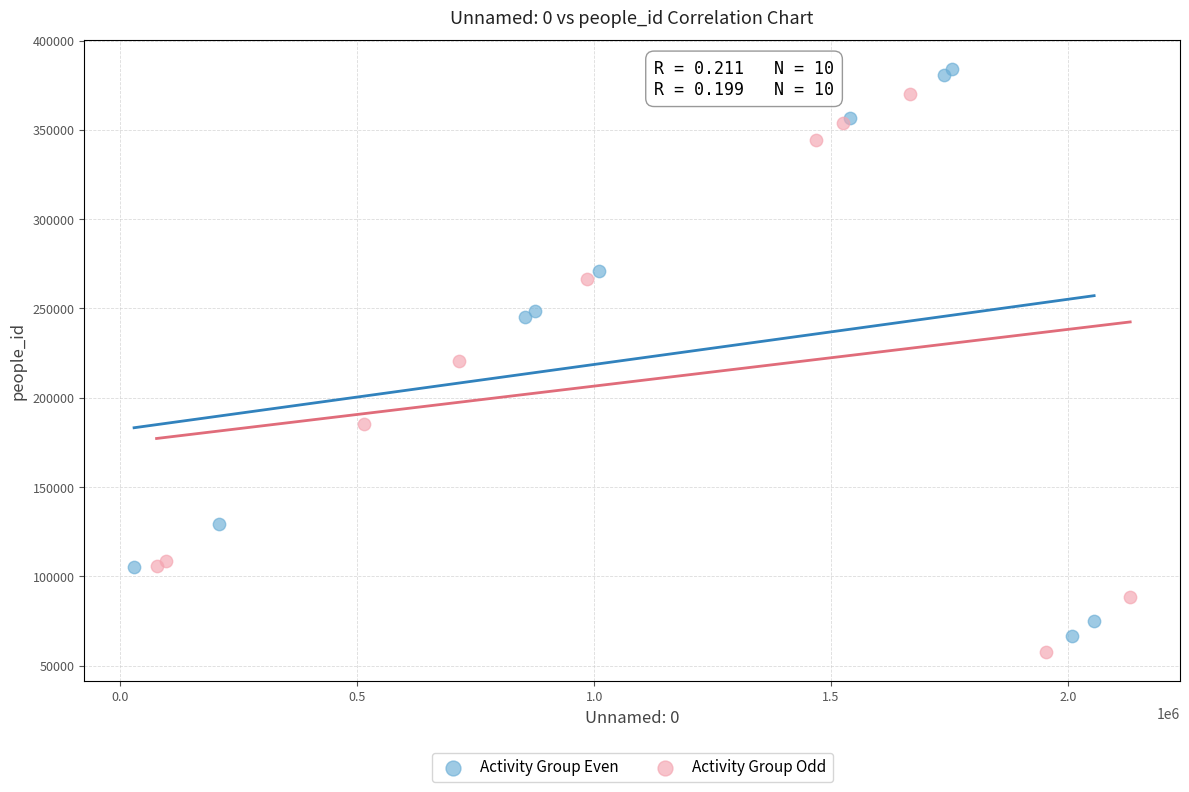

Which series contains the lowest Y value?

Activity Group Odd